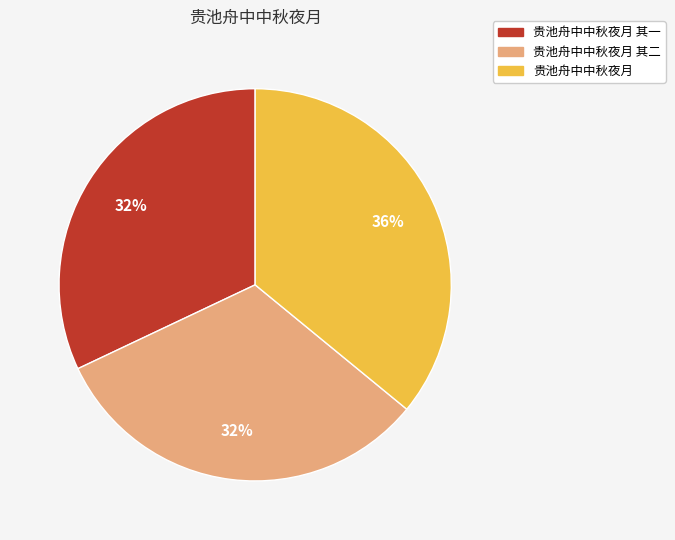

Which slice is the largest?

贵池舟中中秋夜月